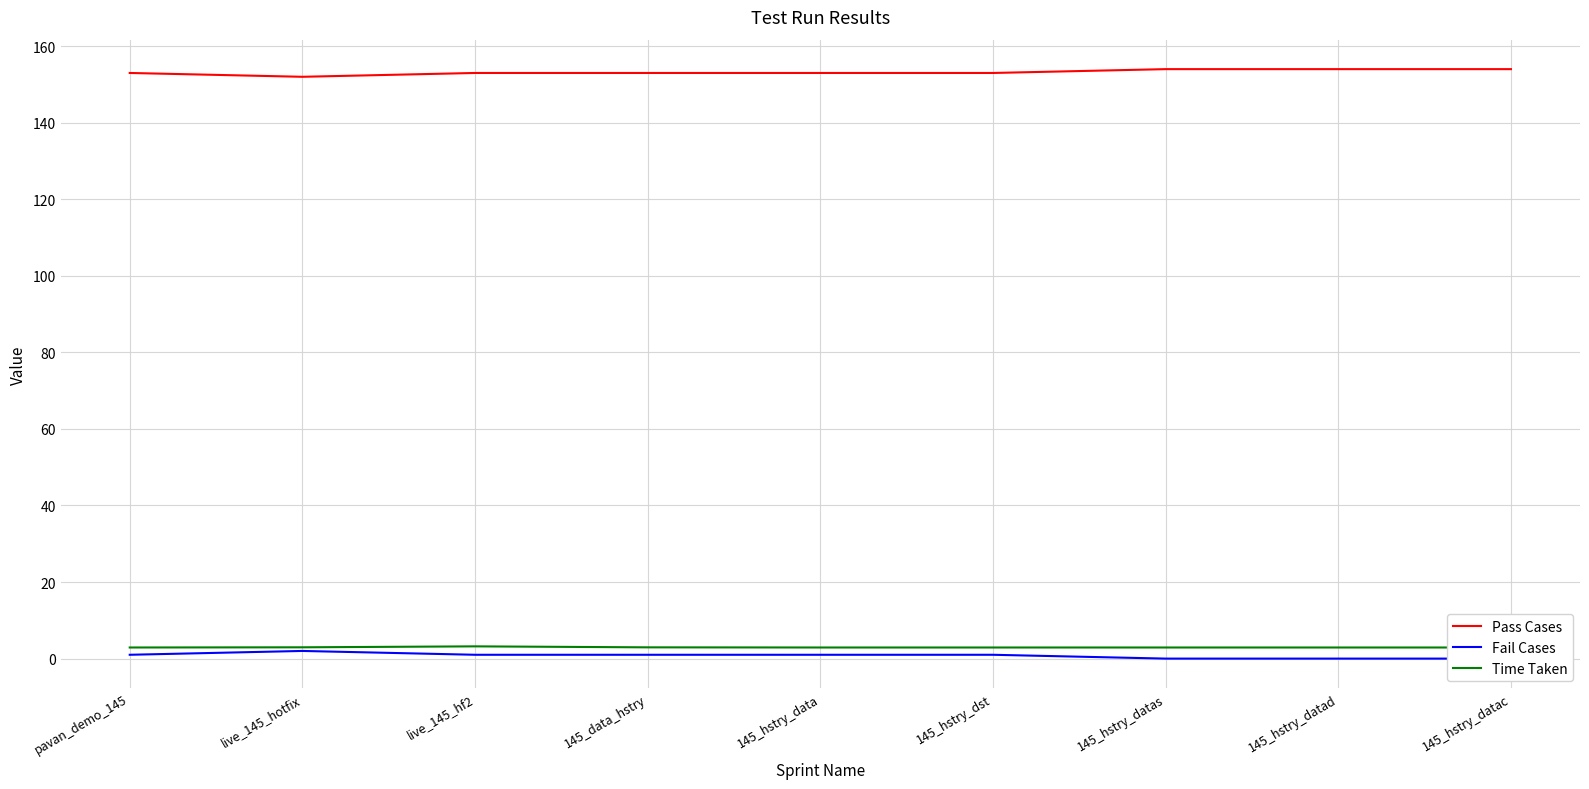

True or false: Pass Cases has a value of 222.4 at 145_hstry_dst.

False